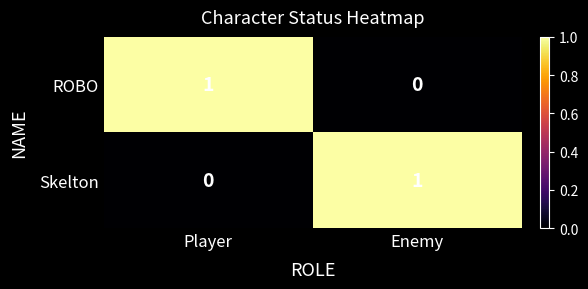

How many distinct data groups are displayed?

2